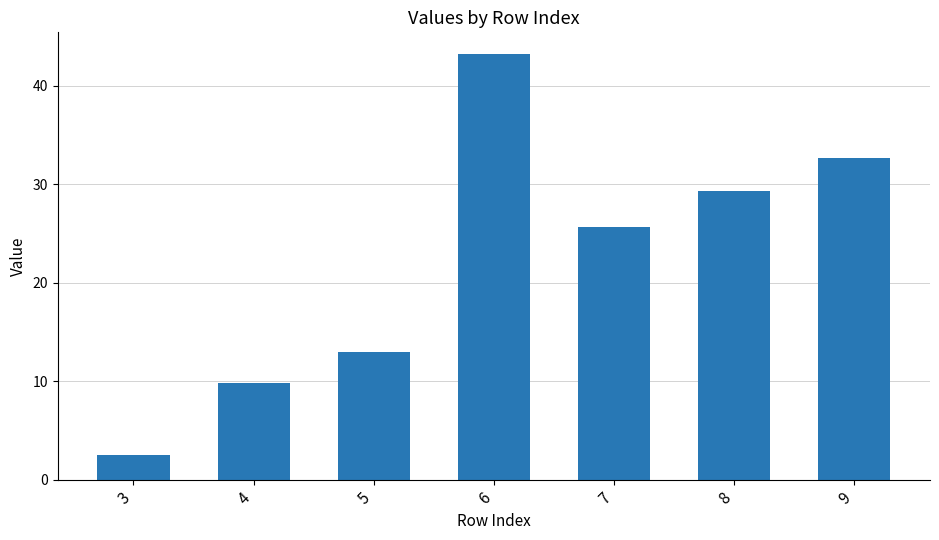

Are the bars horizontal?

No